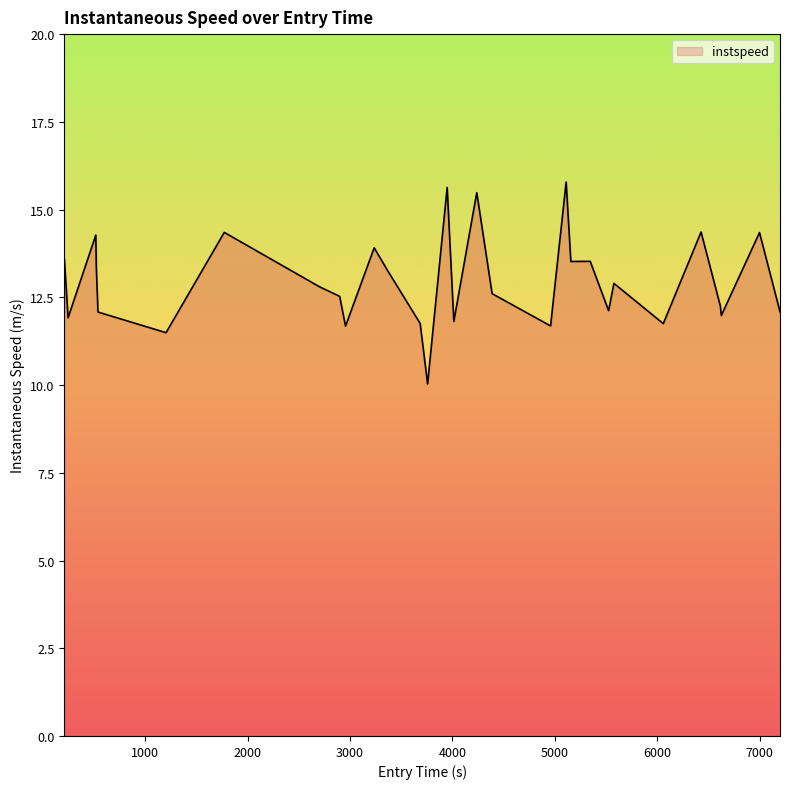

What is the smallest value displayed?

10.0